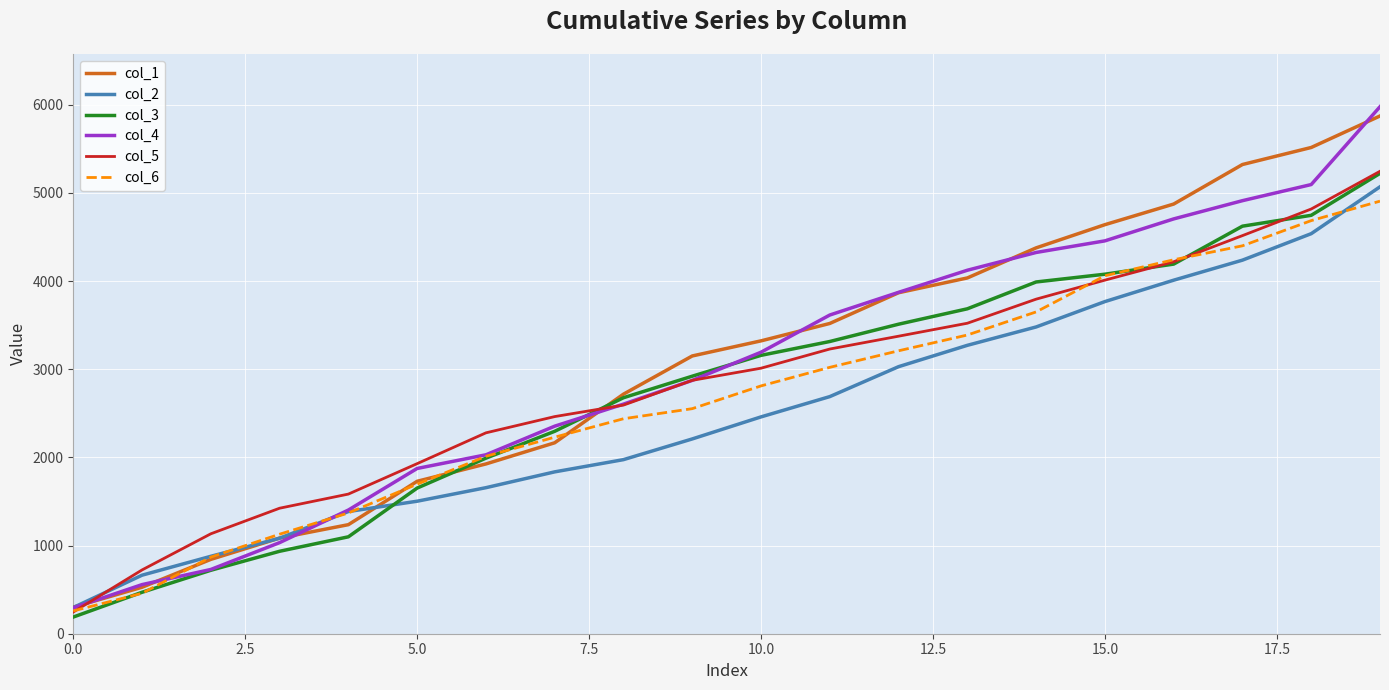

What is the greatest value displayed?

5976.9